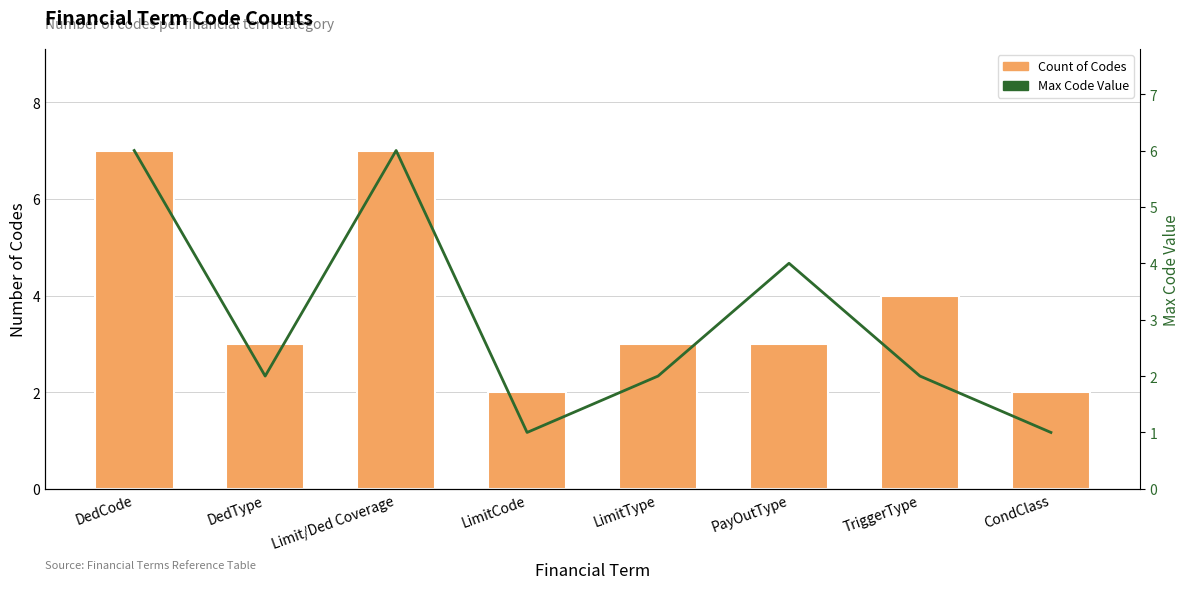

What is the difference between the maximum and minimum values in the Count of Codes series?

5